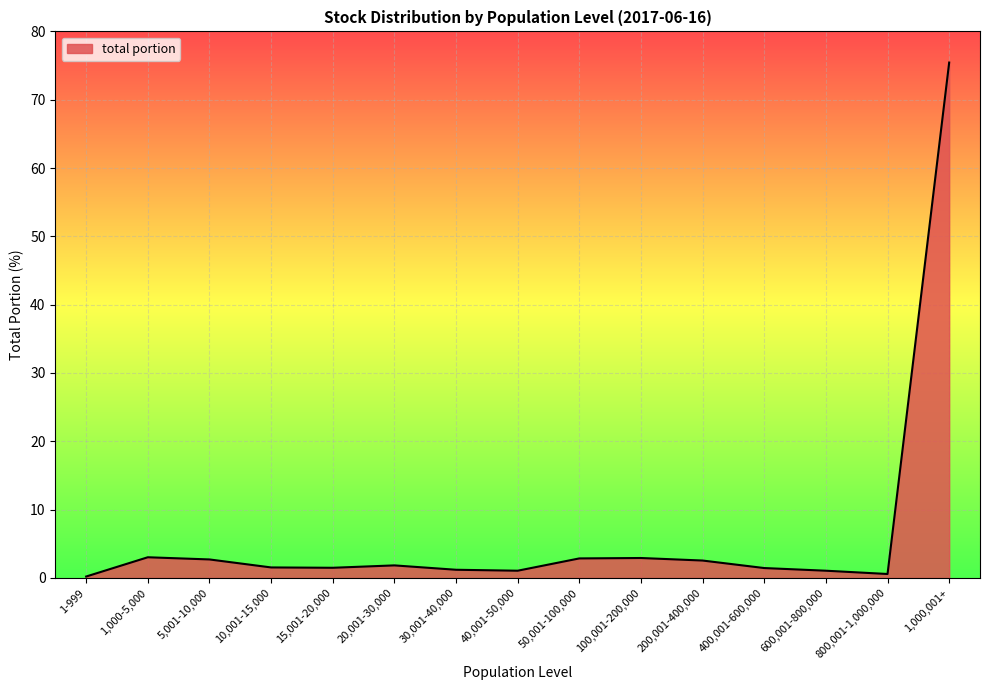

The chart shows a value of 1.2 at 30,001-40,000. True or false?

True